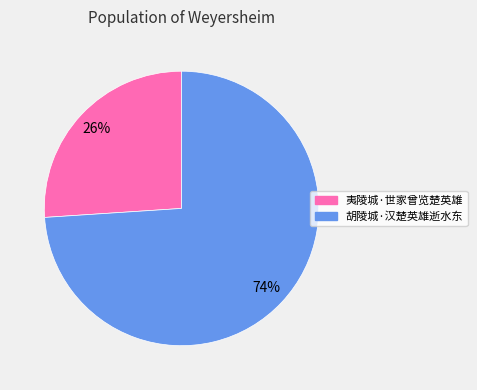

What percentage is the 胡陵城·汉楚英雄逝水东 slice, to the nearest percent?

74%